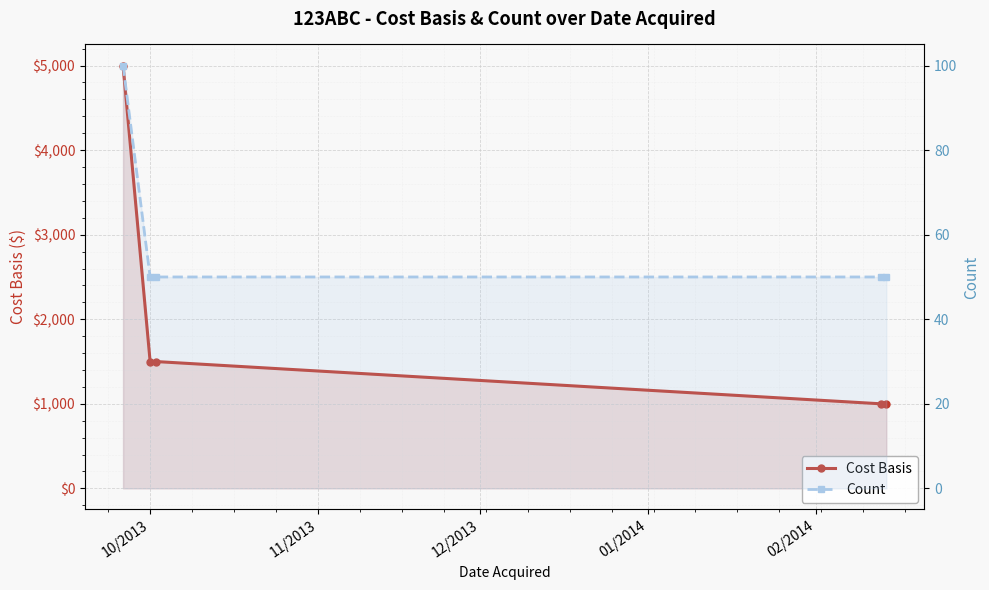

What position from the left is 01/2014?

4